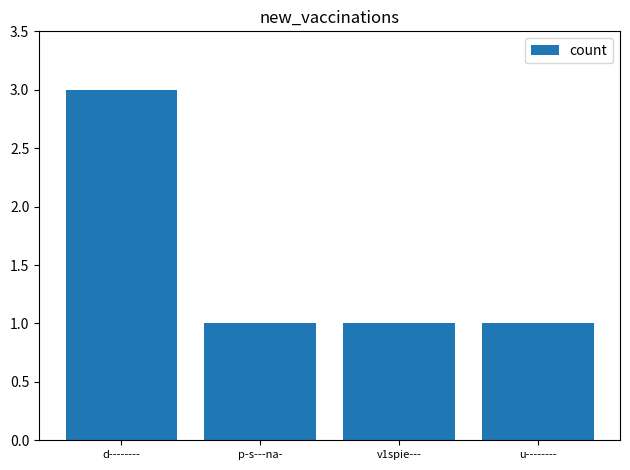

What is the maximum value shown in the chart?

3